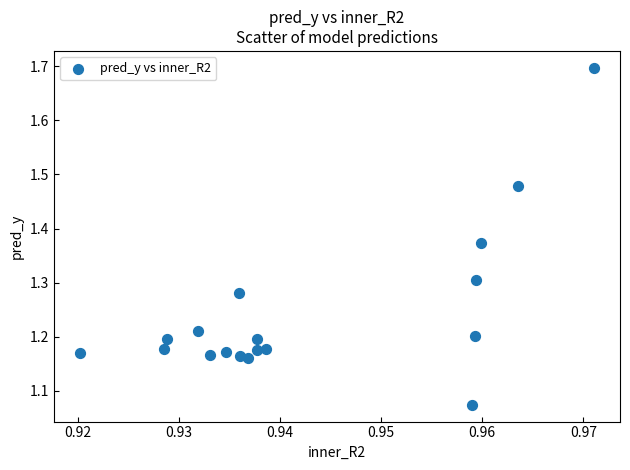

What is the range of Y values (max minus min)?

0.6